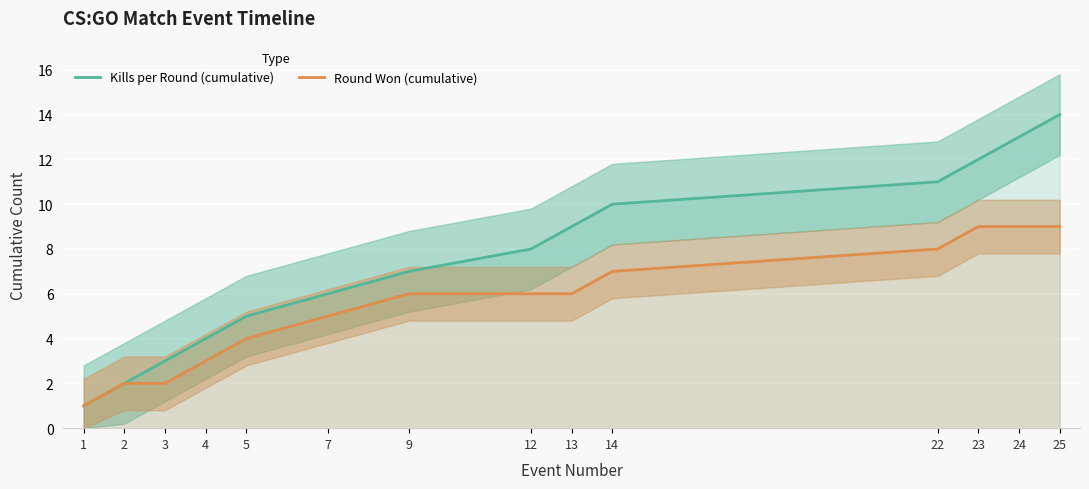

Rank the categories by Kills per Round (cumulative) value from lowest to highest.

1, 2, 3, 4, 5, 7, 9, 12, 13, 14, 22, 23, 24, 25